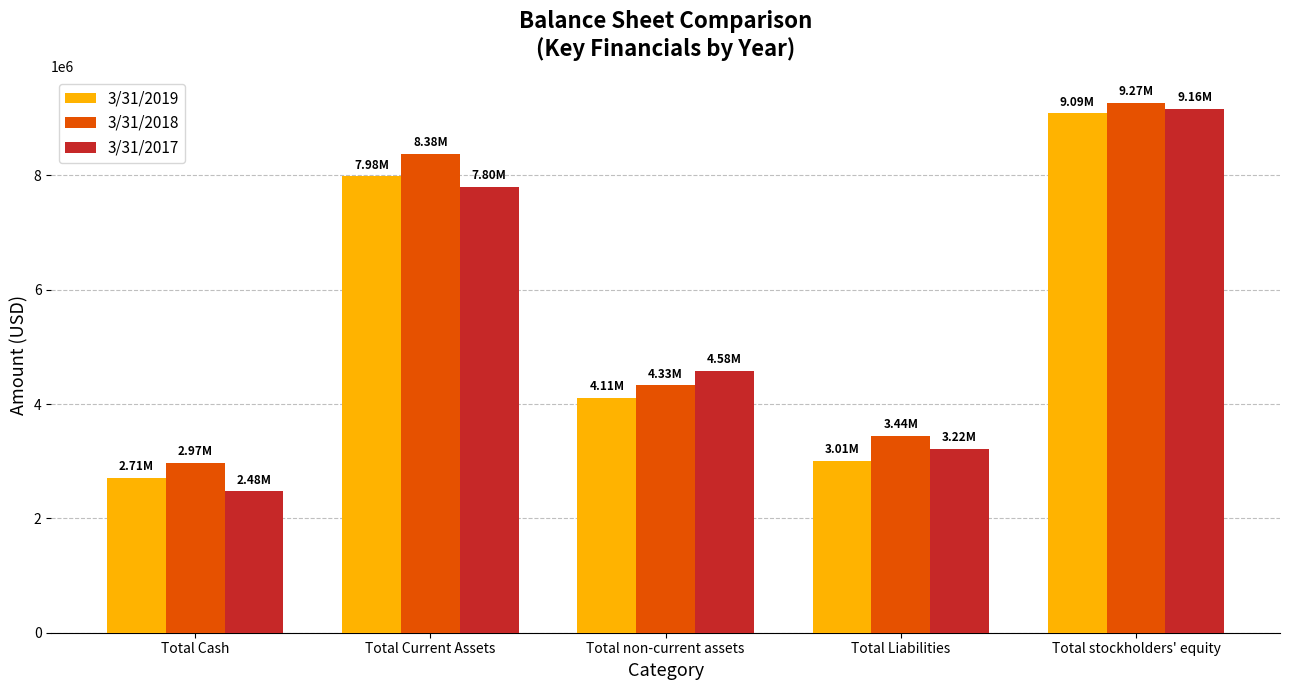

What is the total value across all series at Total non-current assets?

13024219